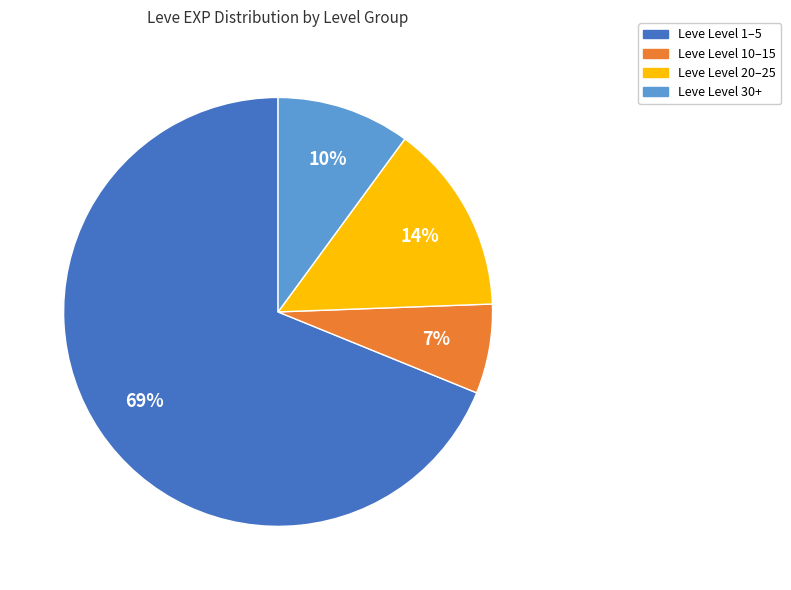

Is there a majority slice in this chart?

Yes